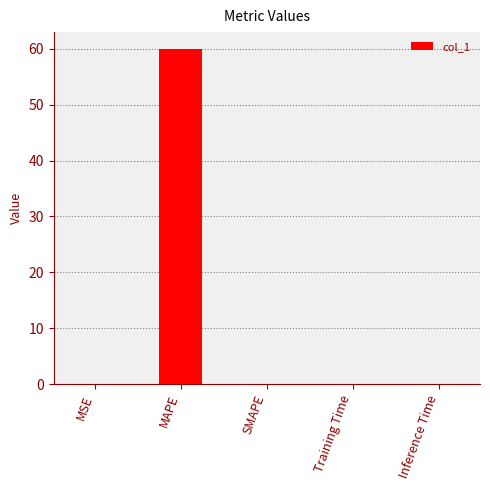

Is it true that the value at MSE is 0.1?

True